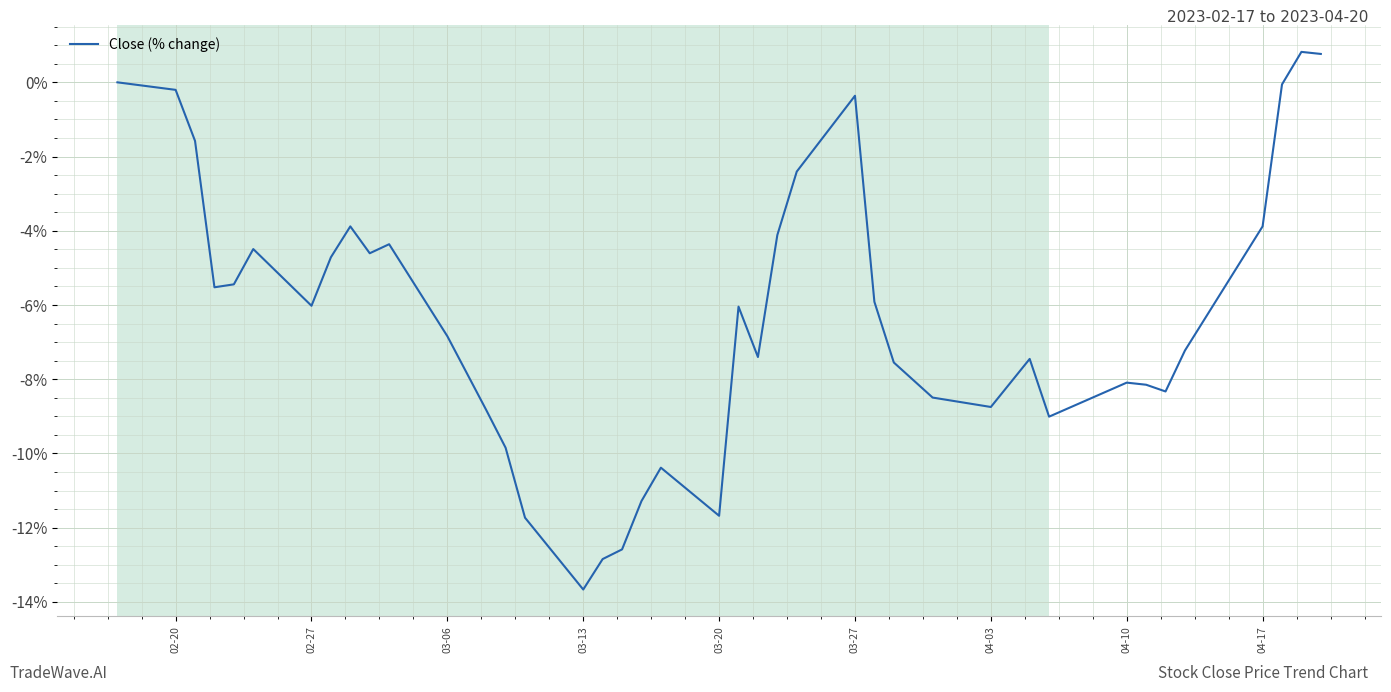

What is the difference between the maximum and minimum values?

14.5